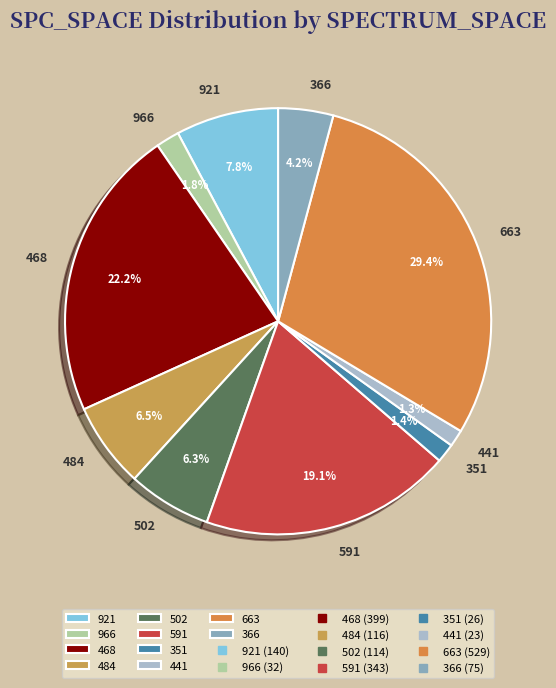

How many slices are in this pie chart?

10